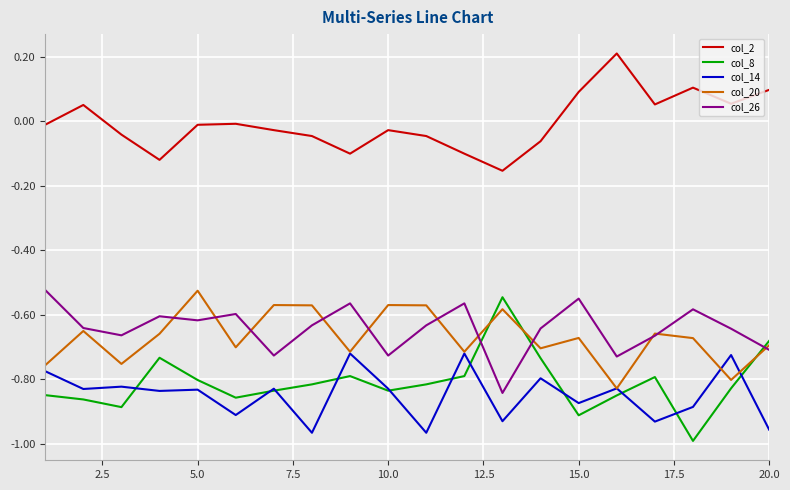

Which series has the largest range (max minus min)?

col_8